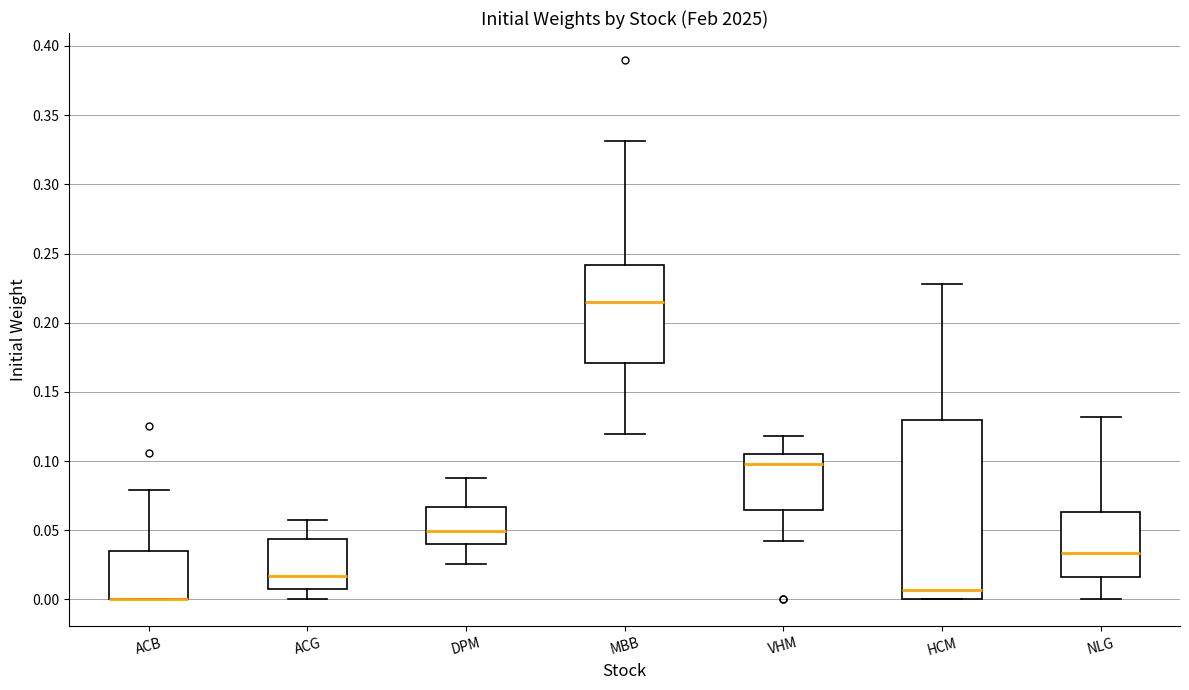

Reading left to right, transcribe this box plot: for each box, give where its median line is, the range the box spans, and where its two whiskers end, as read against the y-axis. The values are not printed on the chart, so give them approximately, as read against the axis.

ACB: median 0.000 (drawn on the box's lower edge), box 0.000 to 0.035, whiskers 0.000 to 0.080
ACG: median 0.015, box 0.010 to 0.045, whiskers 0.000 to 0.055
DPM: median 0.050, box 0.040 to 0.065, whiskers 0.025 to 0.090
MBB: median 0.215, box 0.170 to 0.240, whiskers 0.120 to 0.330
VHM: median 0.100, box 0.065 to 0.105, whiskers 0.040 to 0.120
HCM: median 0.005, box 0.000 to 0.130, whiskers 0.000 to 0.230
NLG: median 0.035, box 0.015 to 0.065, whiskers 0.000 to 0.130